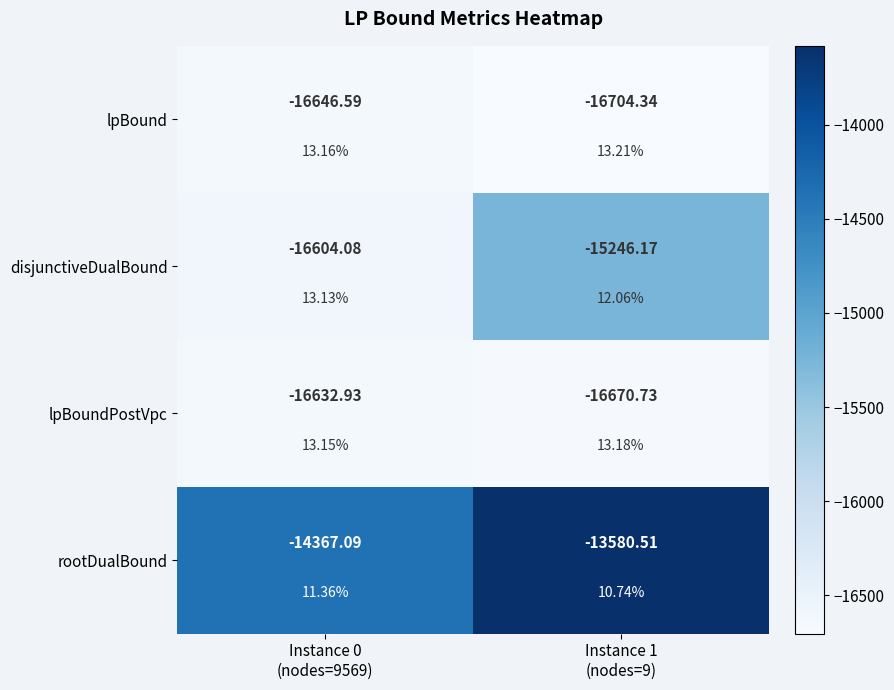

Rank the categories by lpBound value from lowest to highest.

Instance 1 (nodes=9), Instance 0 (nodes=9569)